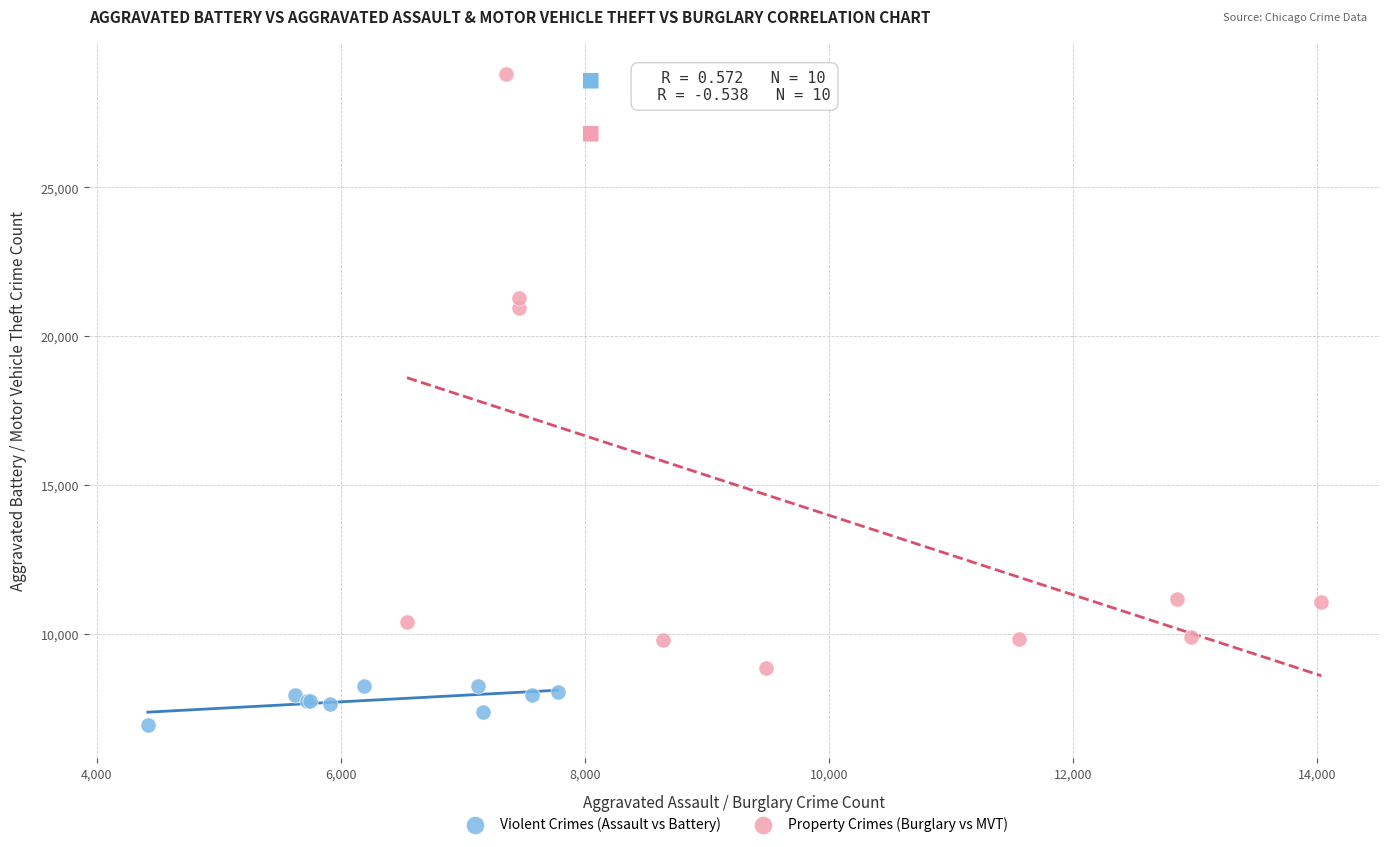

Which series has the largest Y range (max minus min)?

Property Crimes (Burglary vs MVT)